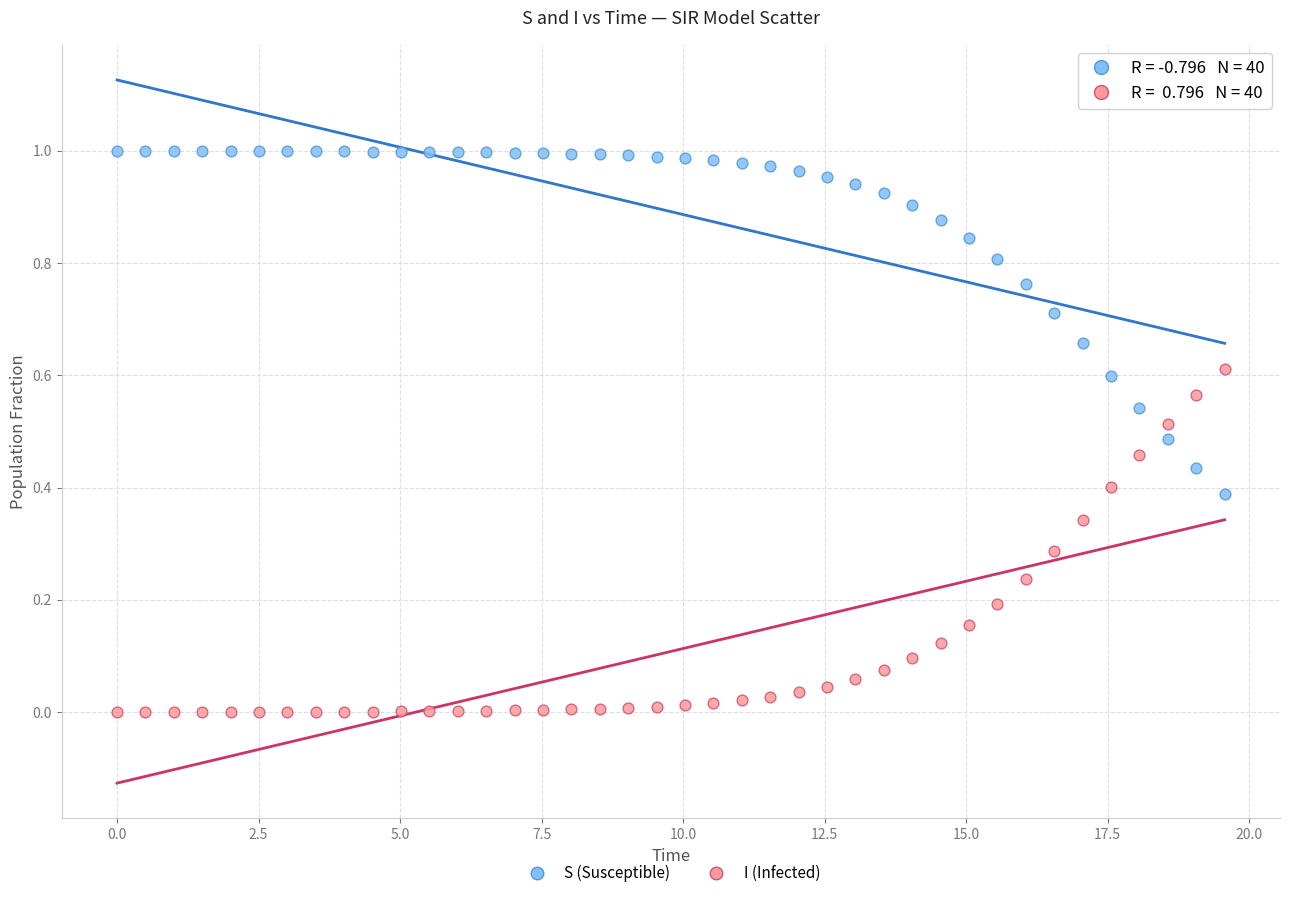

Which series contains the highest Y value?

S (Susceptible)